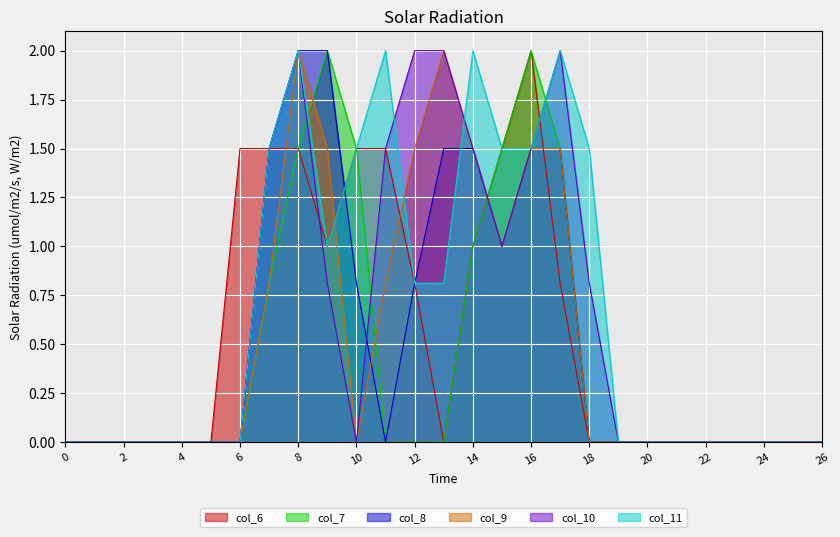

The value of col_10 at 10 is 0.0. True or false?

True